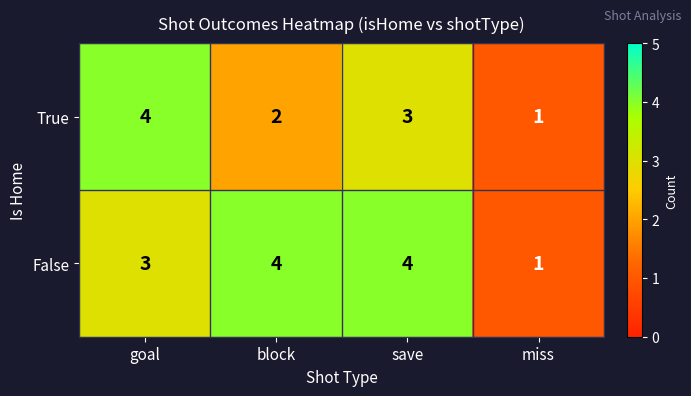

What is the maximum value shown in the chart?

4